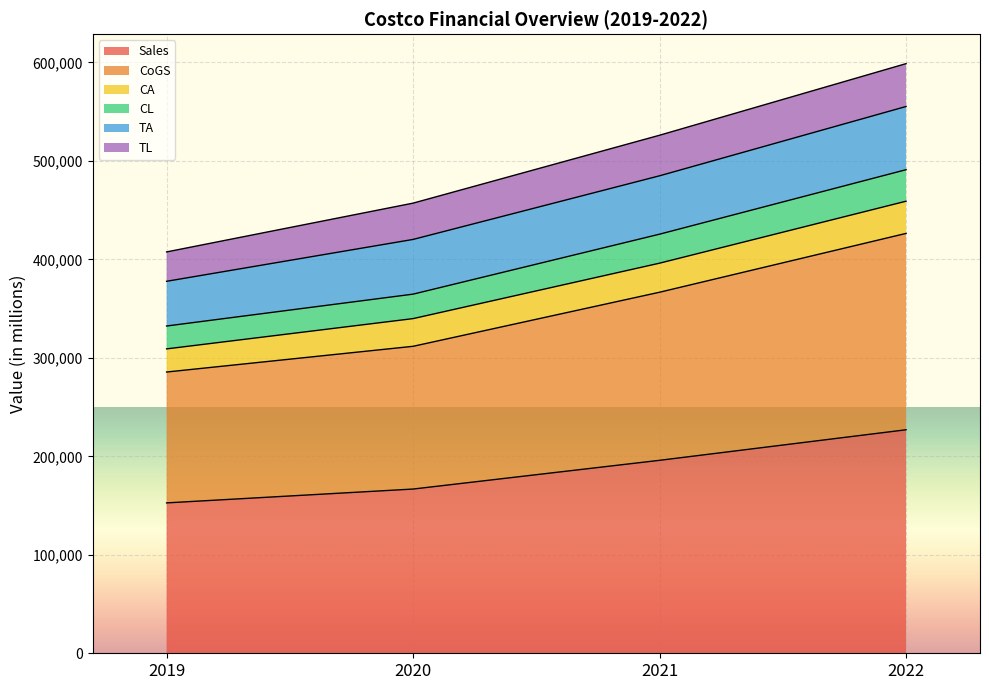

Does the chart display data point markers on the line(s)?

No